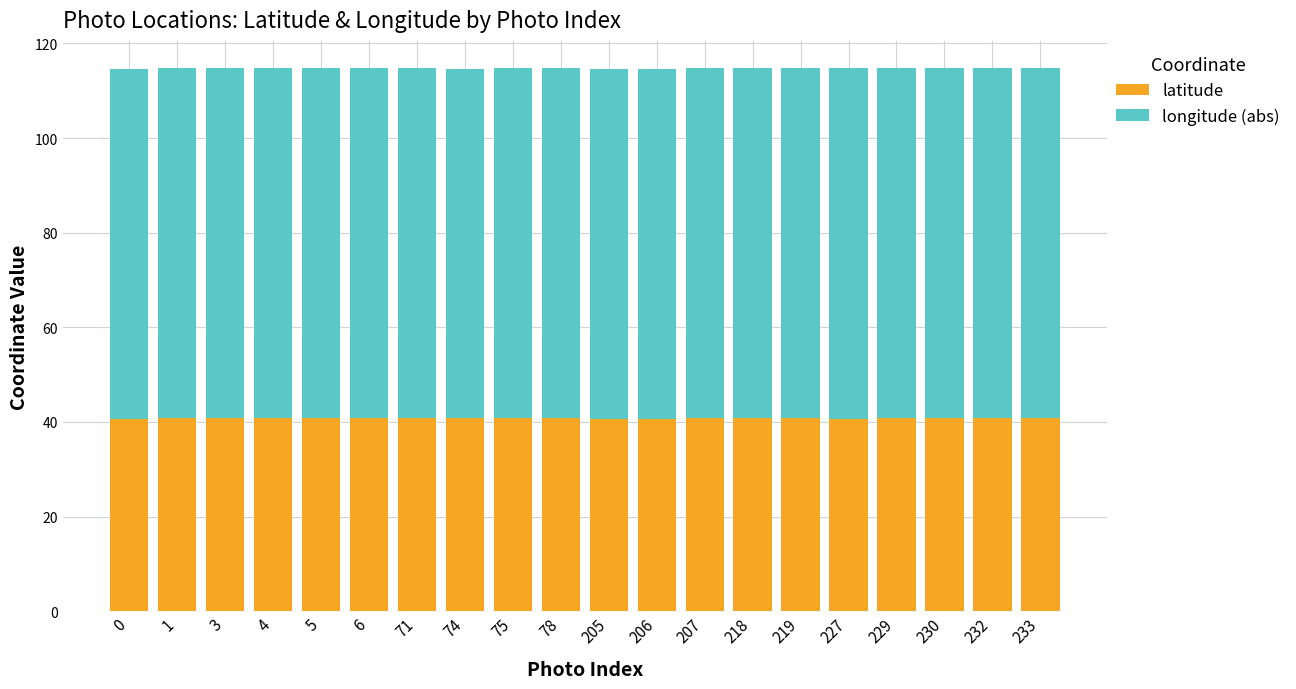

What is the sum of the latitude values at 233 and 3?

81.5